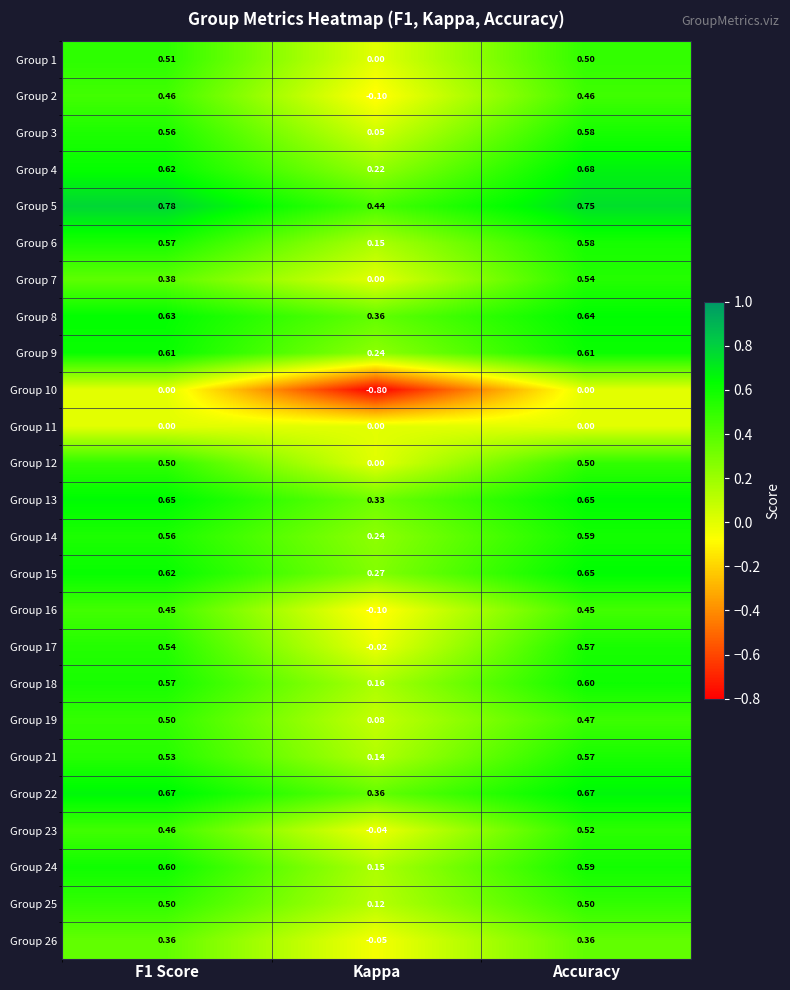

How many data points does each series have?

3